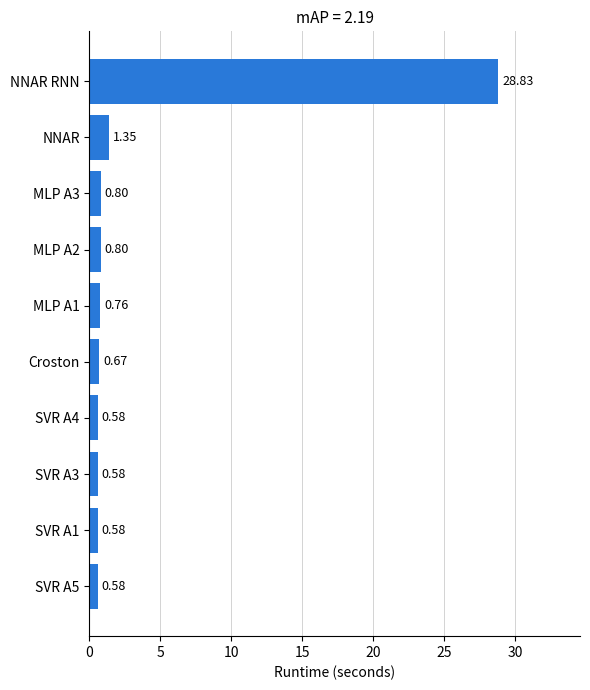

Between MLP A2 and MLP A1, which is larger?

MLP A2